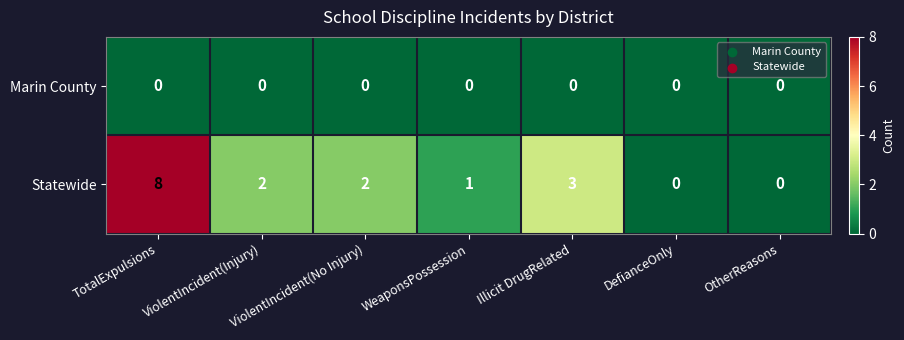

Rank the series by their maximum value, from lowest to highest.

Marin County, Statewide